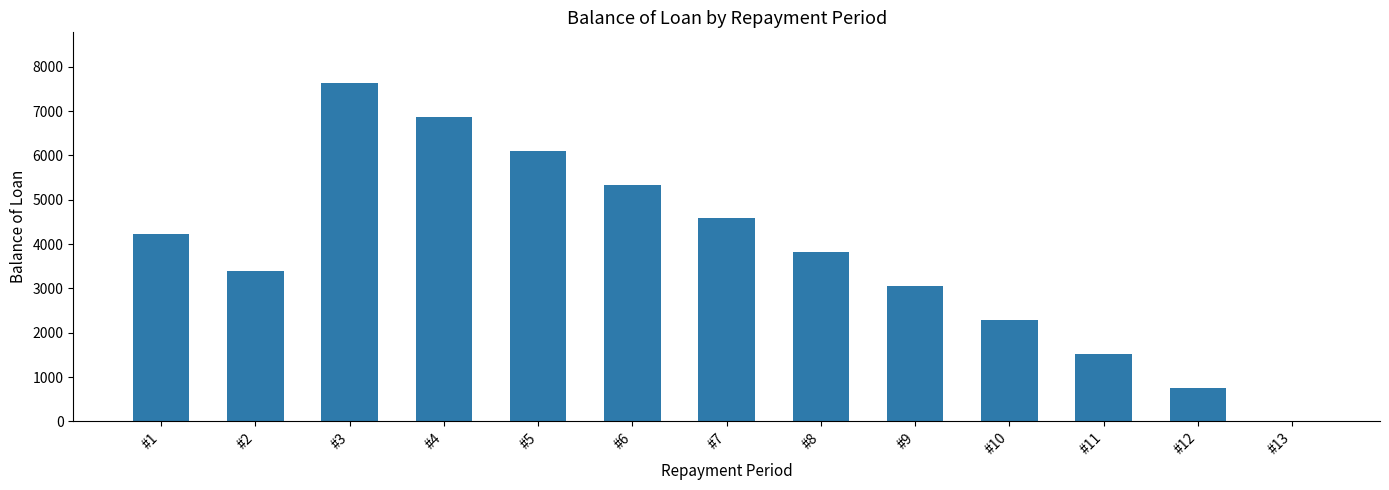

Are the bars horizontal?

No